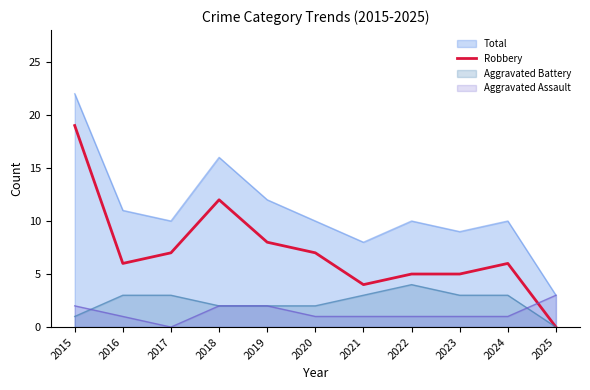

True or false: the data shows 0 at 2025.

True